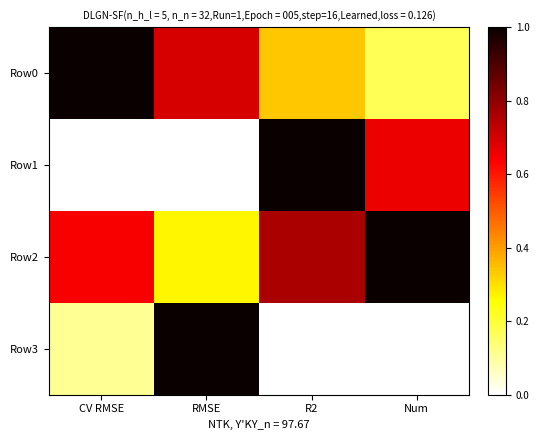

How many series are shown in this chart?

4